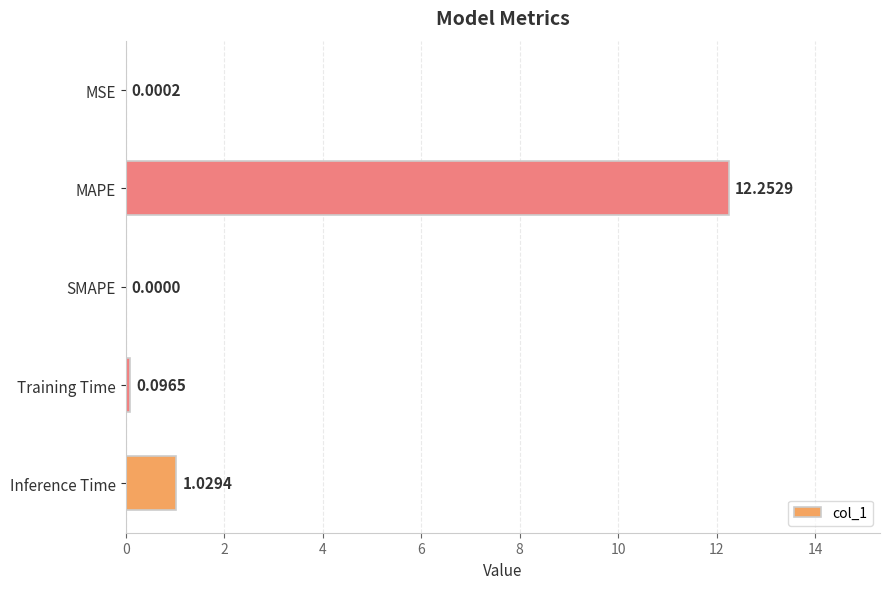

Which category has the highest value across all series?

MAPE